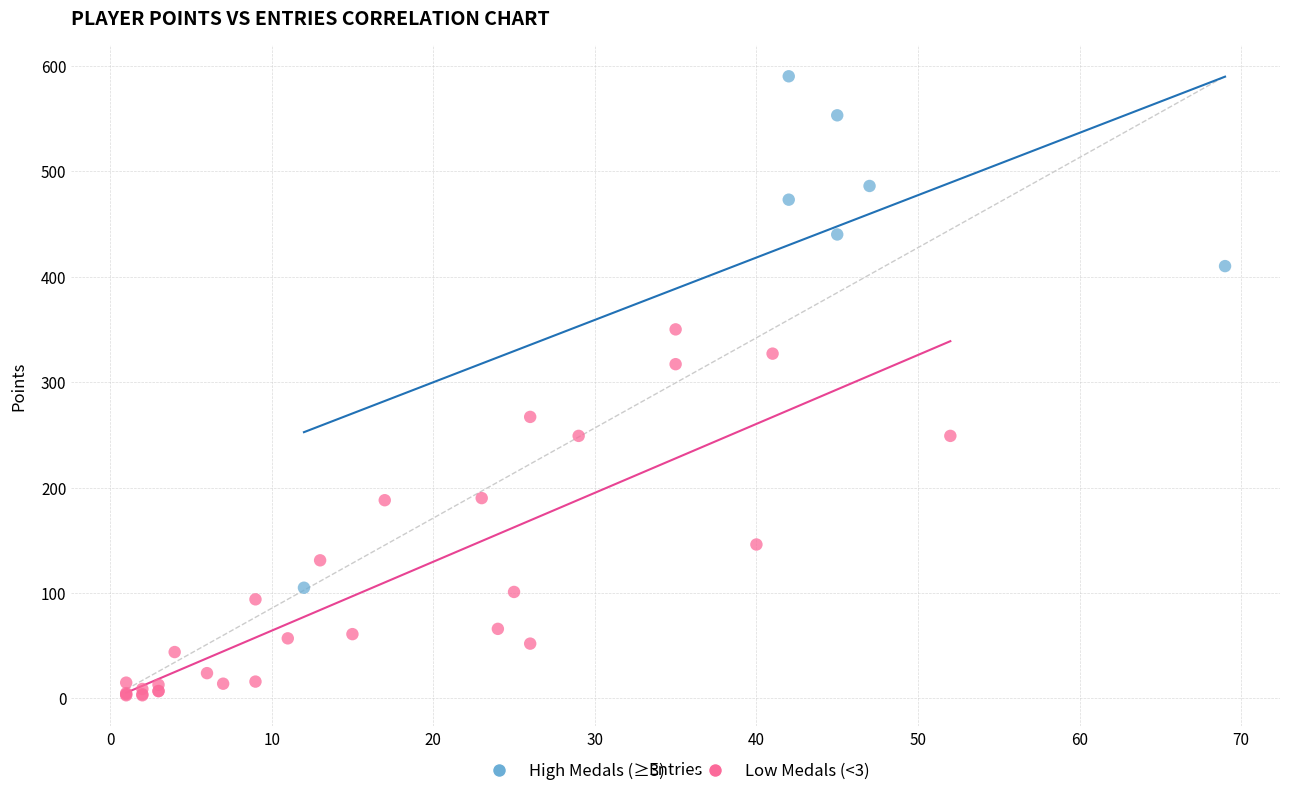

Which series has the largest Y range (max minus min)?

High Medals (≥3)